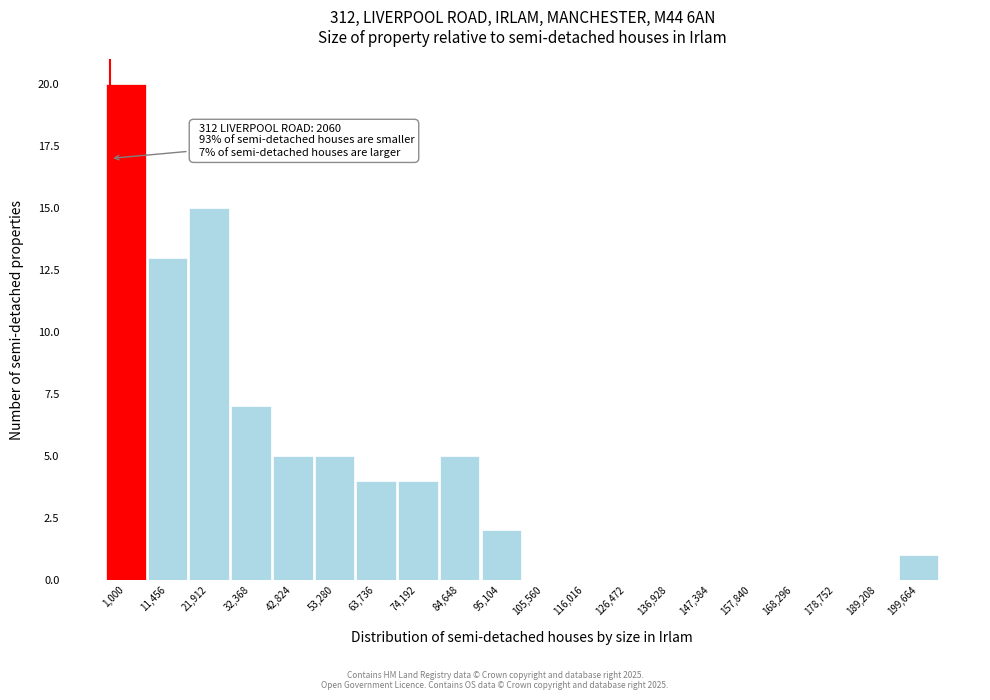

Reading right to left, extract all data points from this chart.

199,664=1	189,208=0	178,752=0	168,296=0	157,840=0	147,384=0	136,928=0	126,472=0	116,016=0	105,560=0	95,104=2	84,648=5	74,192=4	63,736=4	53,280=5	42,824=5	32,368=7	21,912=15	11,456=13	1,000=20